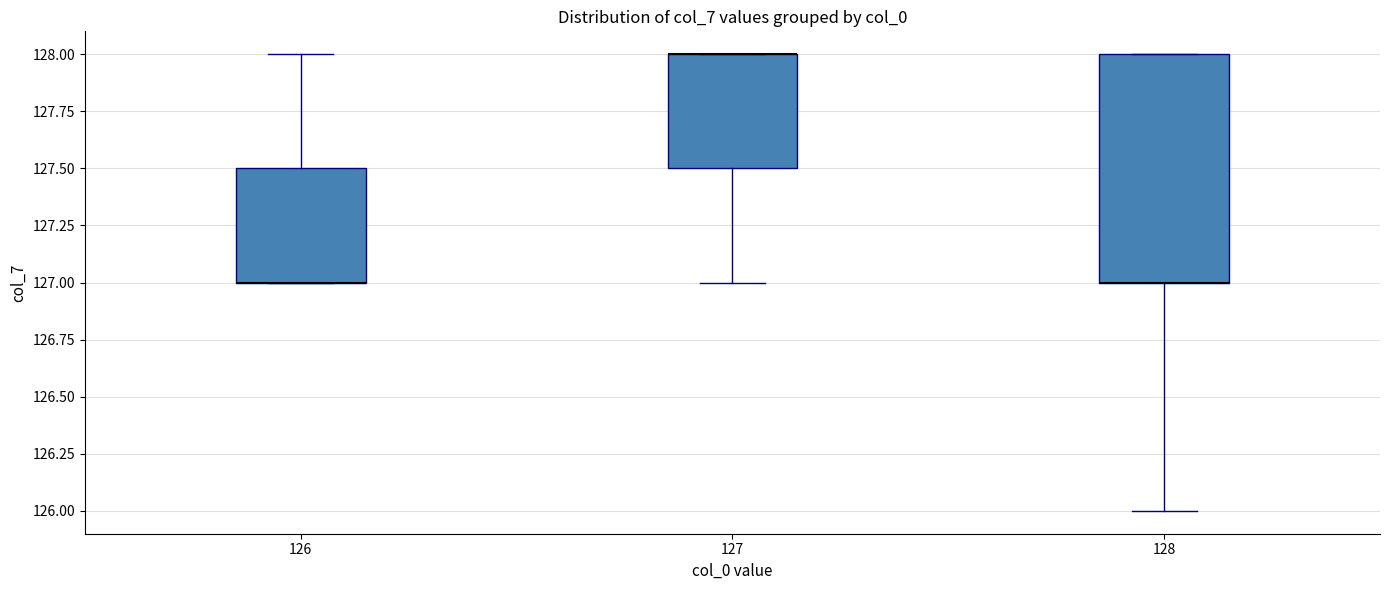

Where is the lower edge of the box at x = 126 on the y-axis? The values are not printed on the chart, so give them approximately, as read against the axis.

127.0